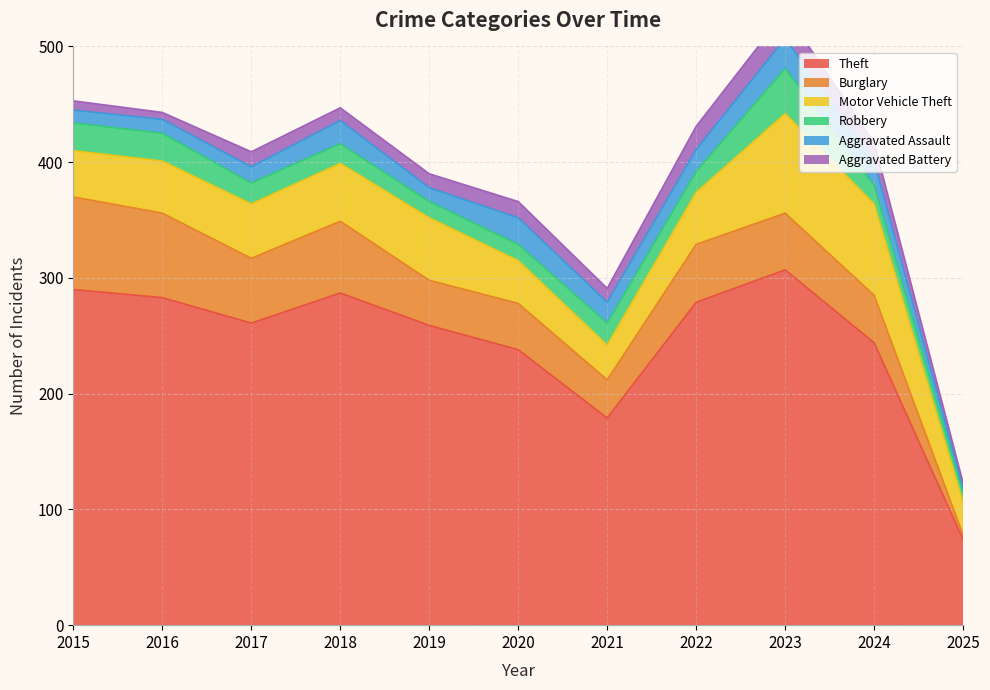

What is the sum of all Motor Vehicle Theft values?

541